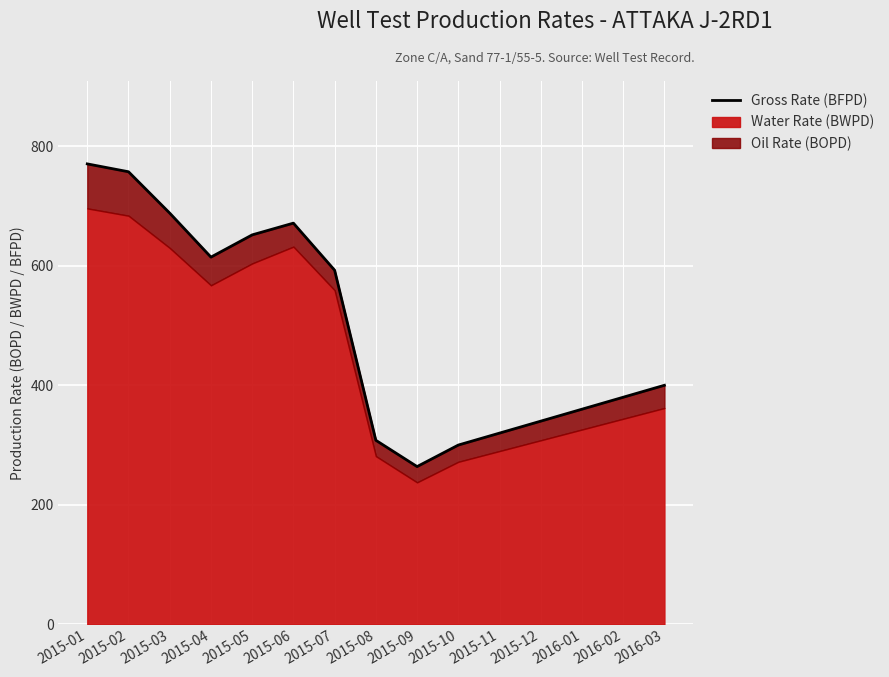

What is the label of the 15th point from the right?

2015-01